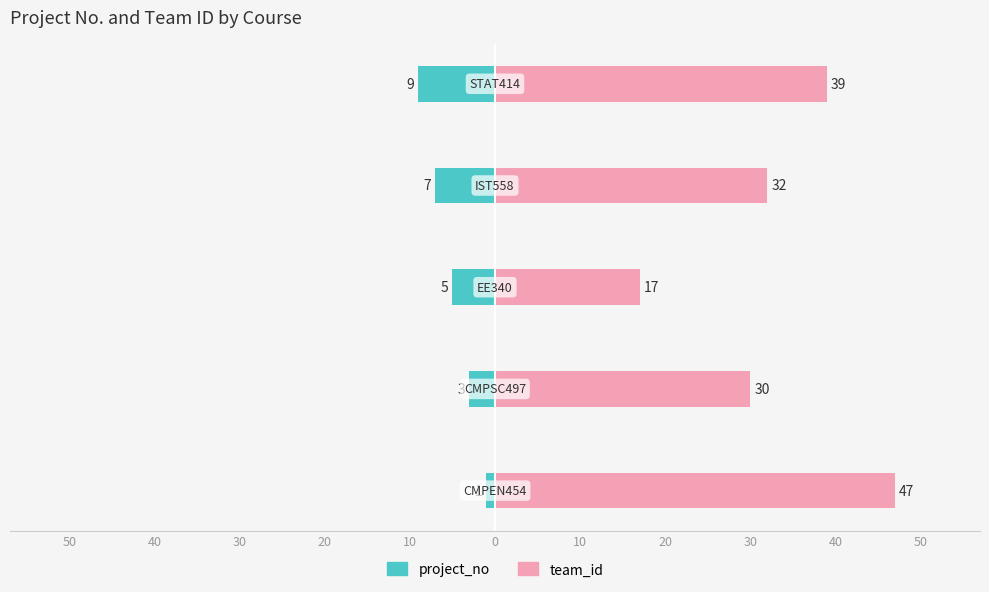

What is the difference between the second highest and second lowest values in the team_id series?

9